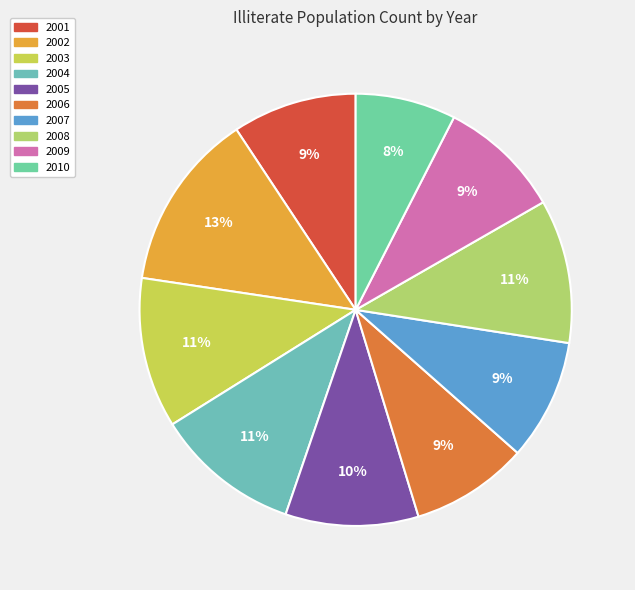

To the nearest percent, what percentage of the pie is 2010?

8%